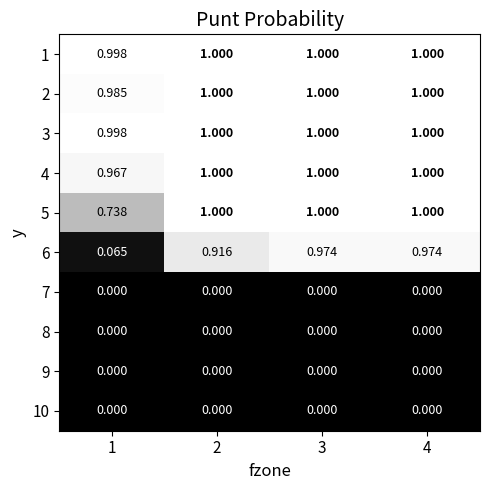

Is the value of 5 at 4 greater than the value of 8 at 3?

Yes